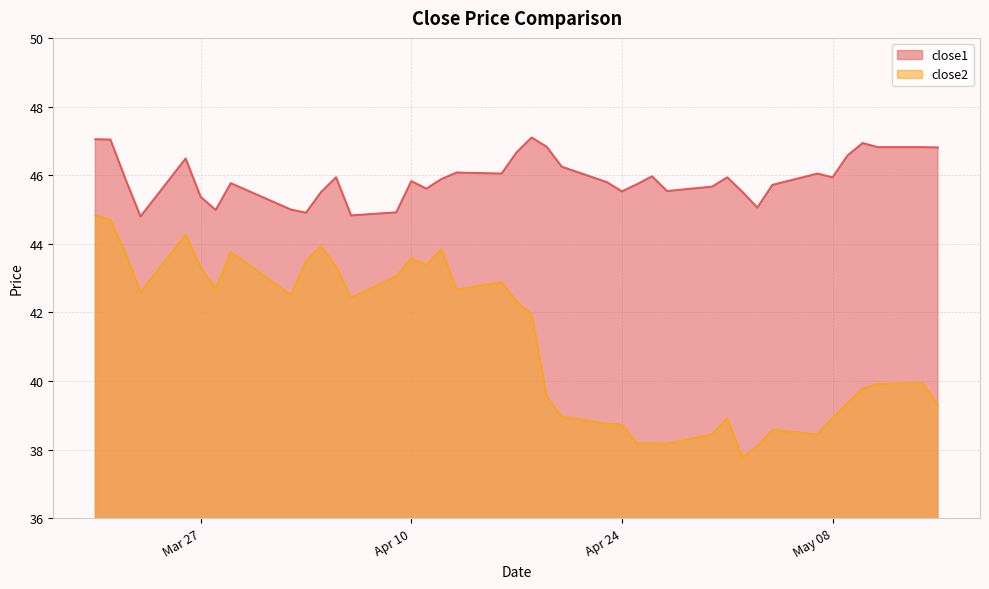

What is the smallest value displayed?

37.8